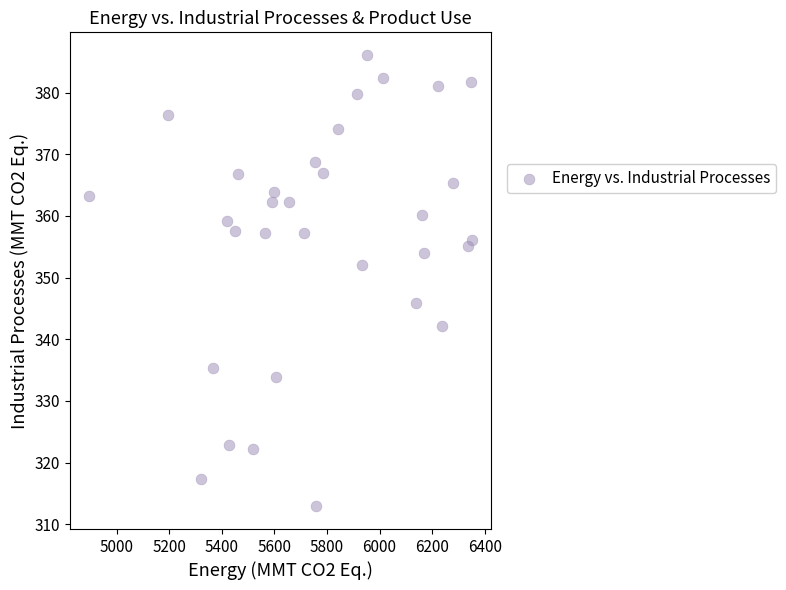

What is the range of X values (max minus min)?

1457.5